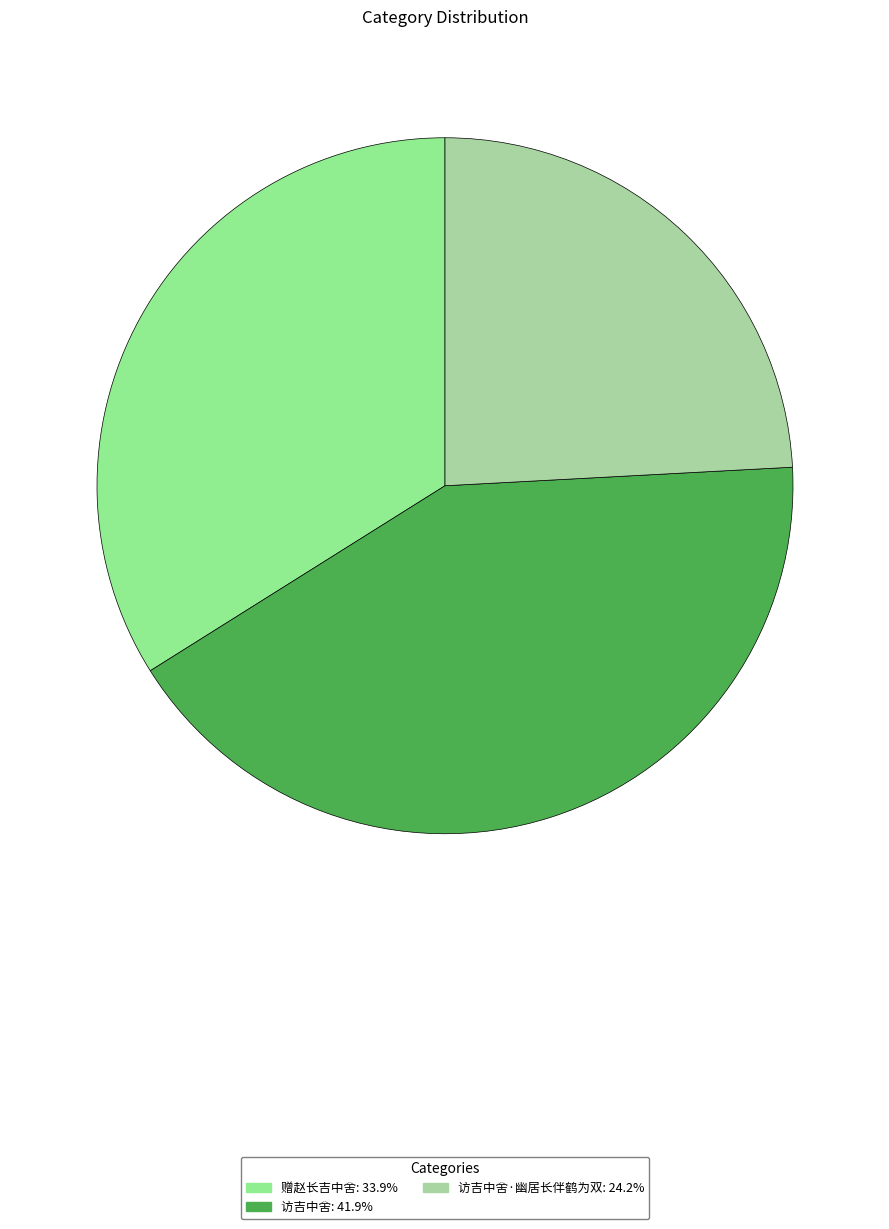

How many slices are in this pie chart?

3